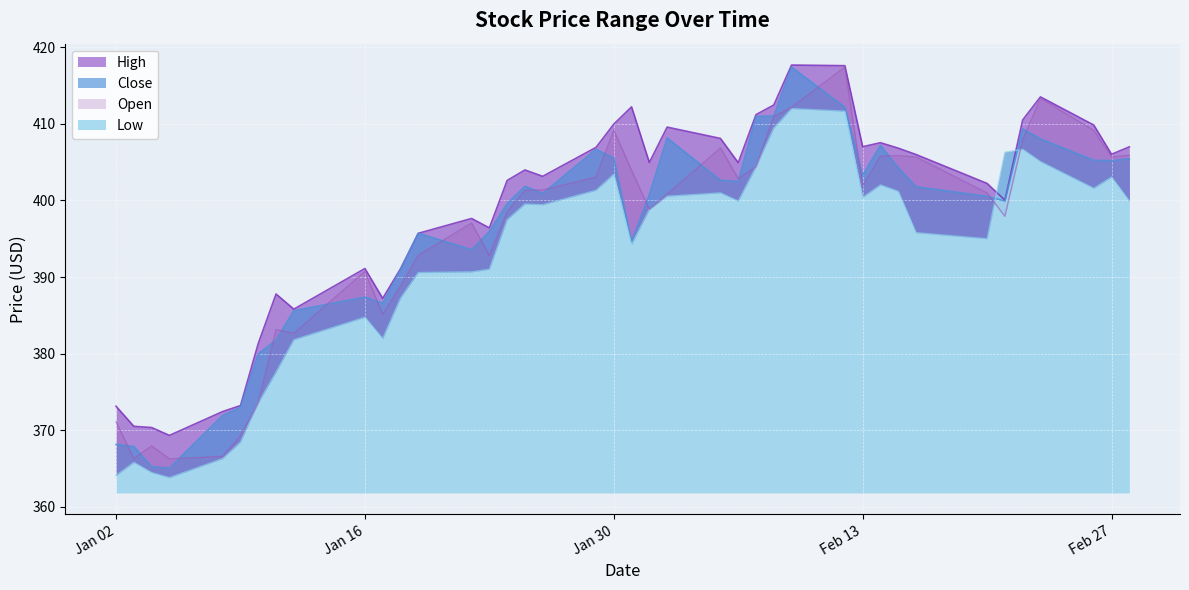

True or false: Close and High intersect in this chart.

False